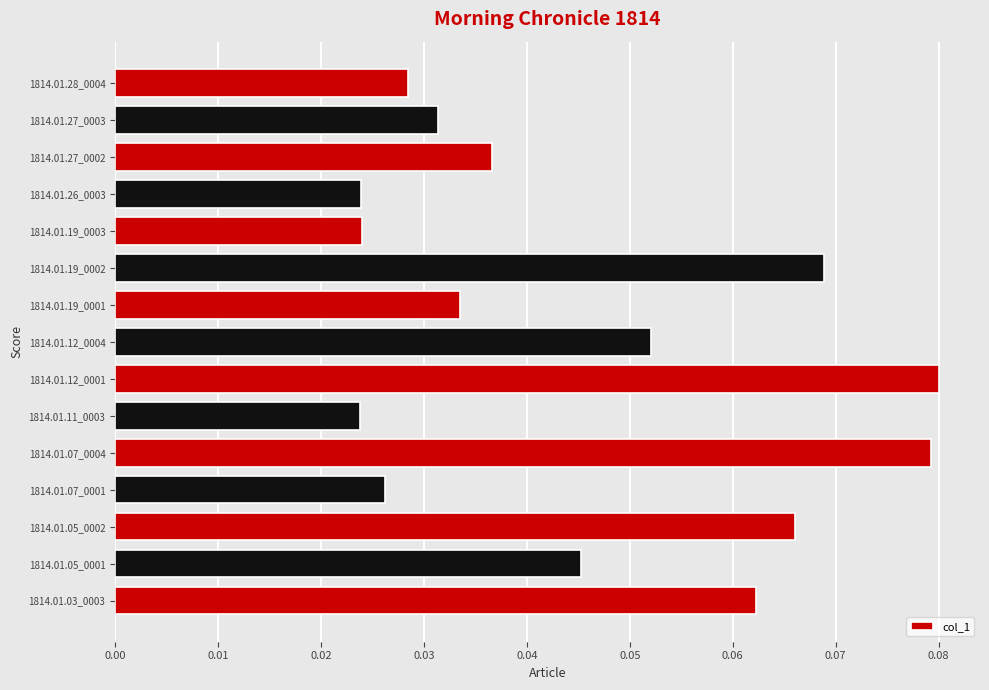

How many values are between 0 and 1?

15